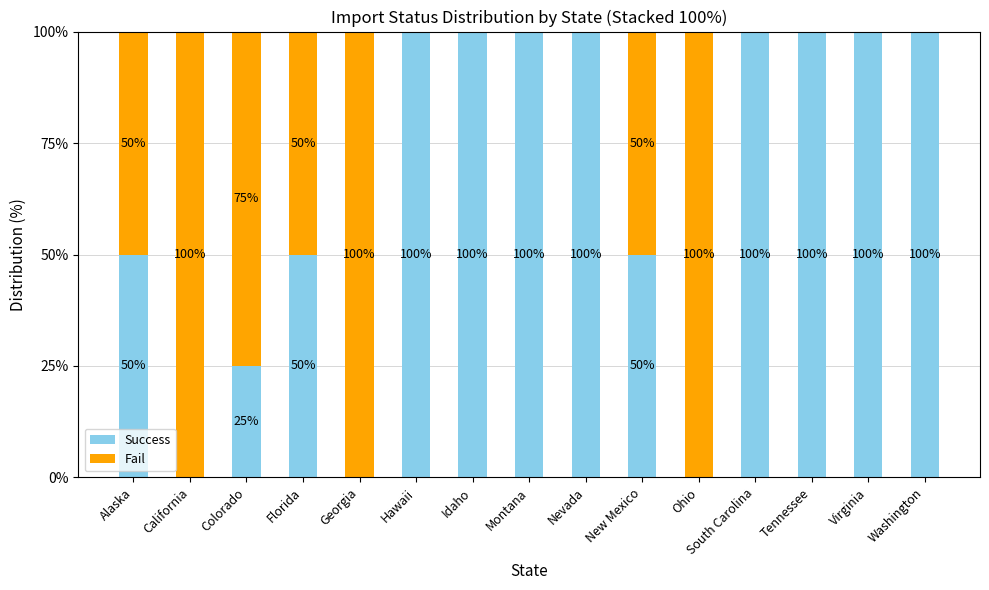

What is the total value across all series at New Mexico?

100